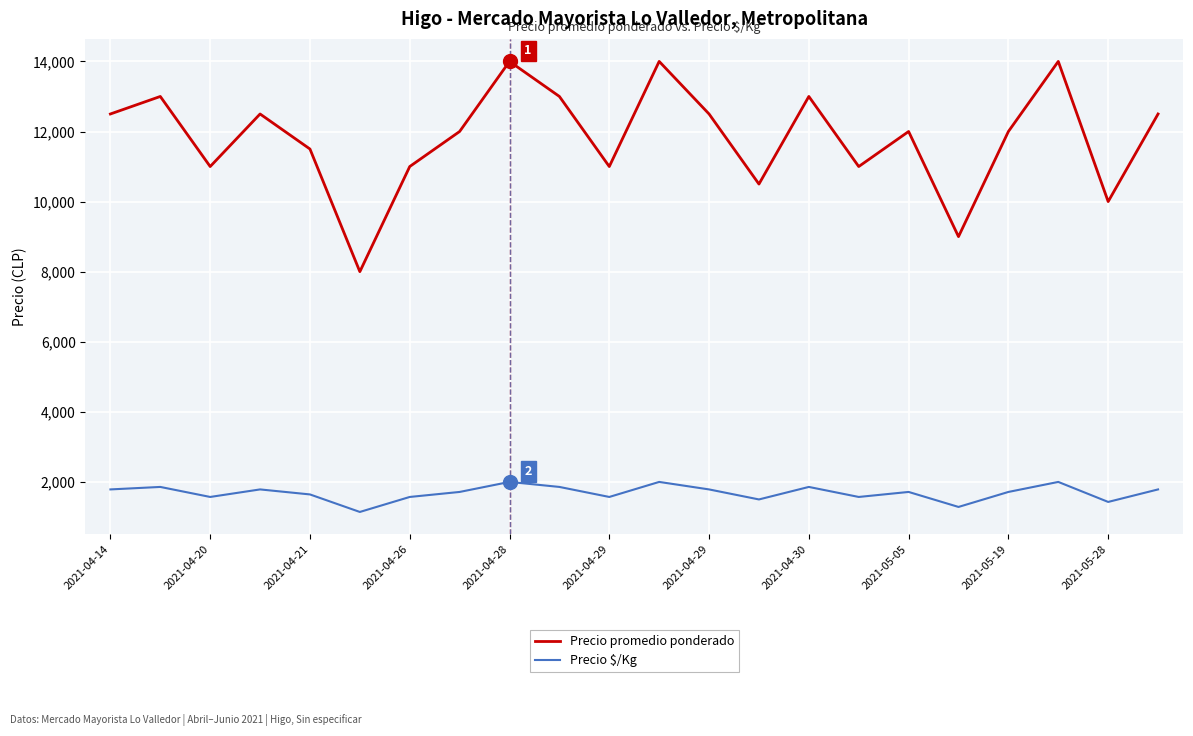

What is the smallest value displayed?

1143